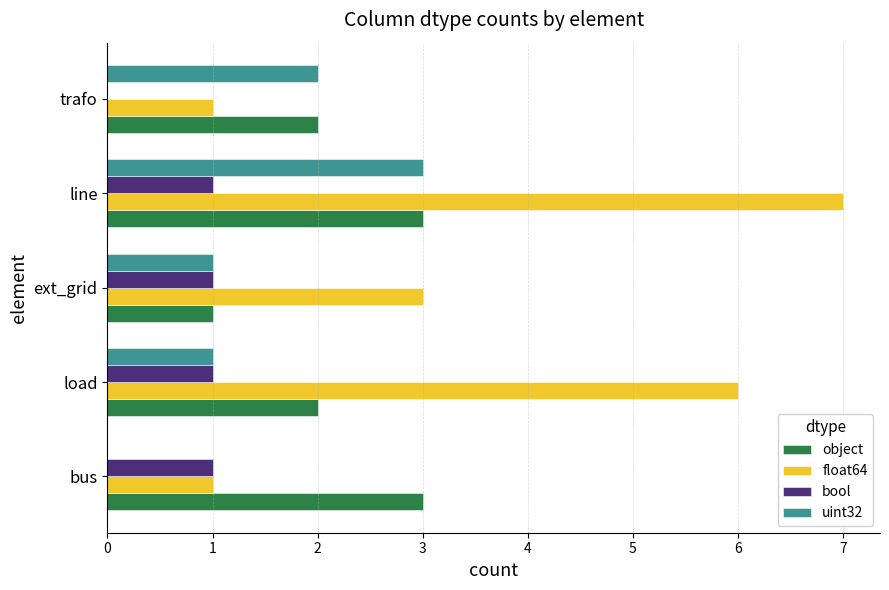

Count the float64 values in the range 1 to 6.

4